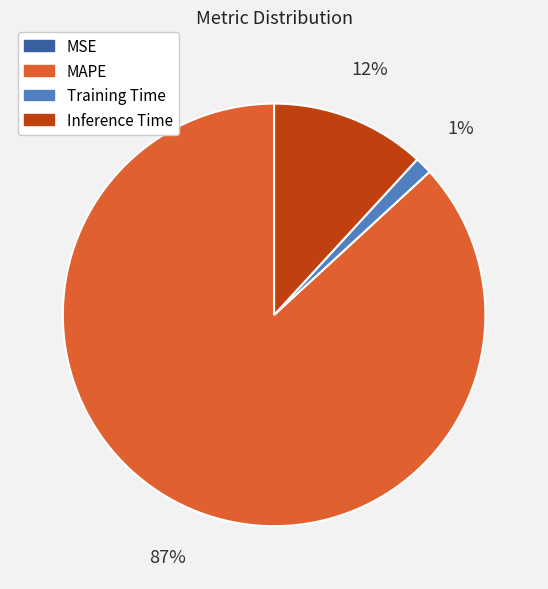

Do Training Time and Inference Time together represent more than half of the pie?

No